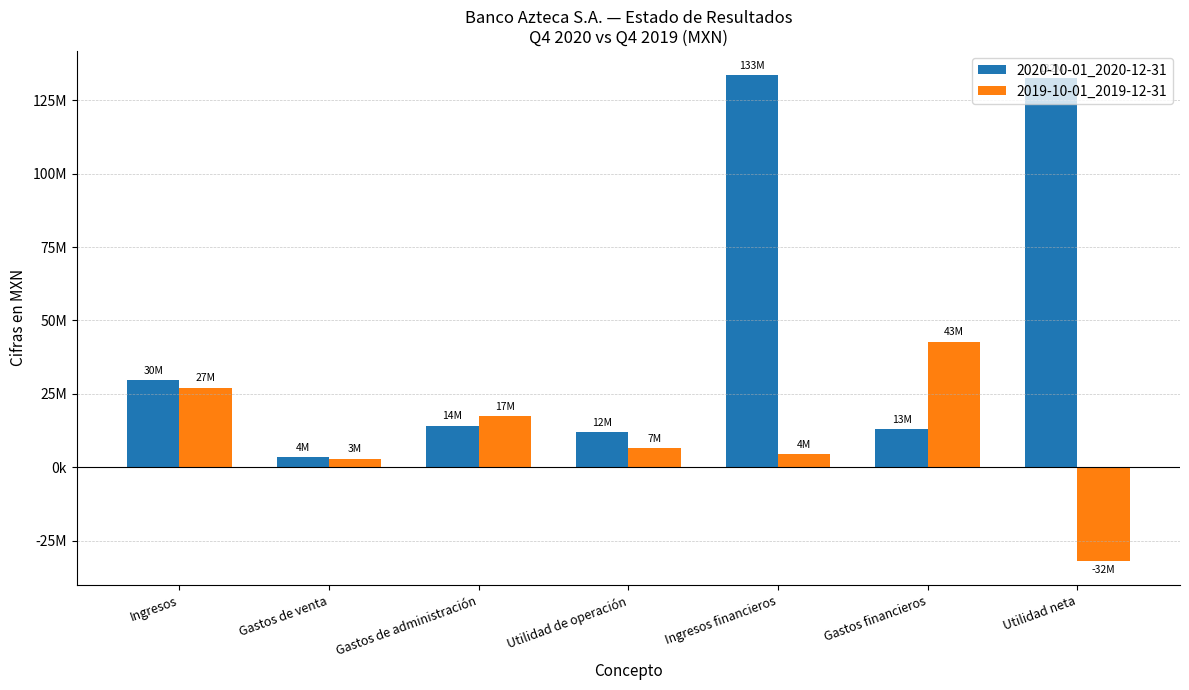

At which label does 2019-10-01_2019-12-31 first exceed 6674000?

Ingresos